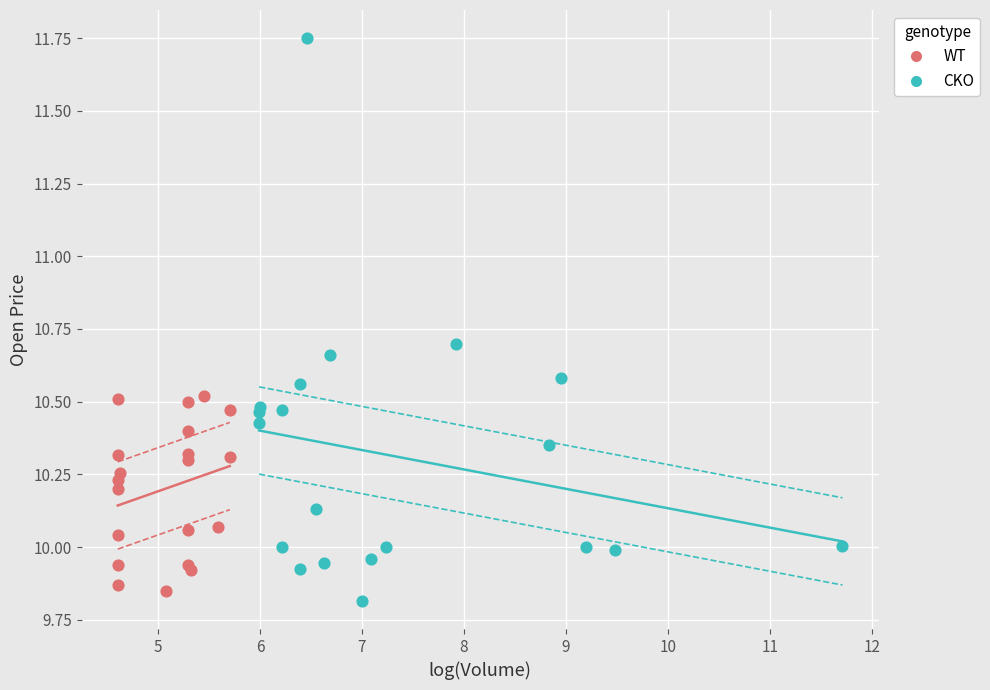

Which series reaches the maximum Y coordinate?

CKO